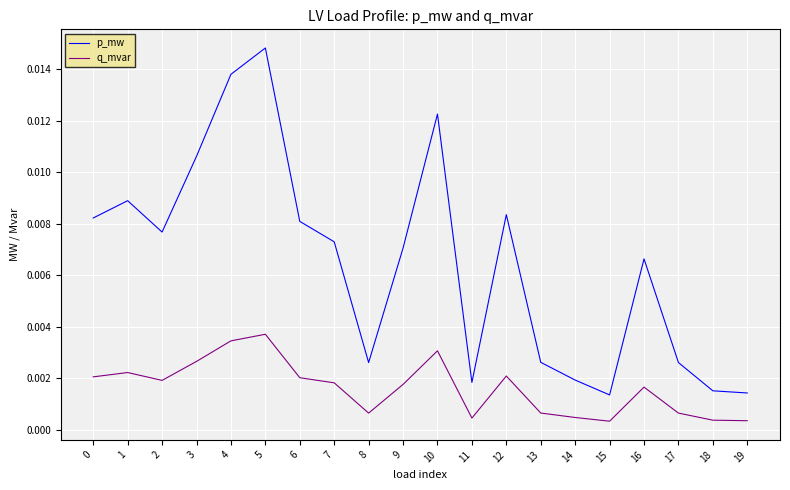

List the series in order of their peak value, lowest first.

q_mvar, p_mw